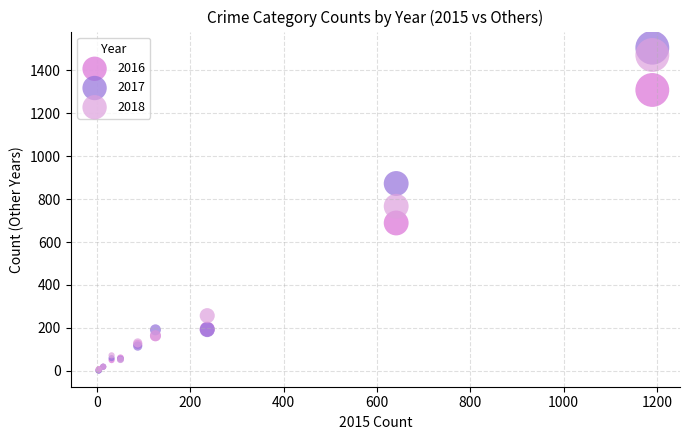

In the 2018 series, what Y value is closest to 738?

767